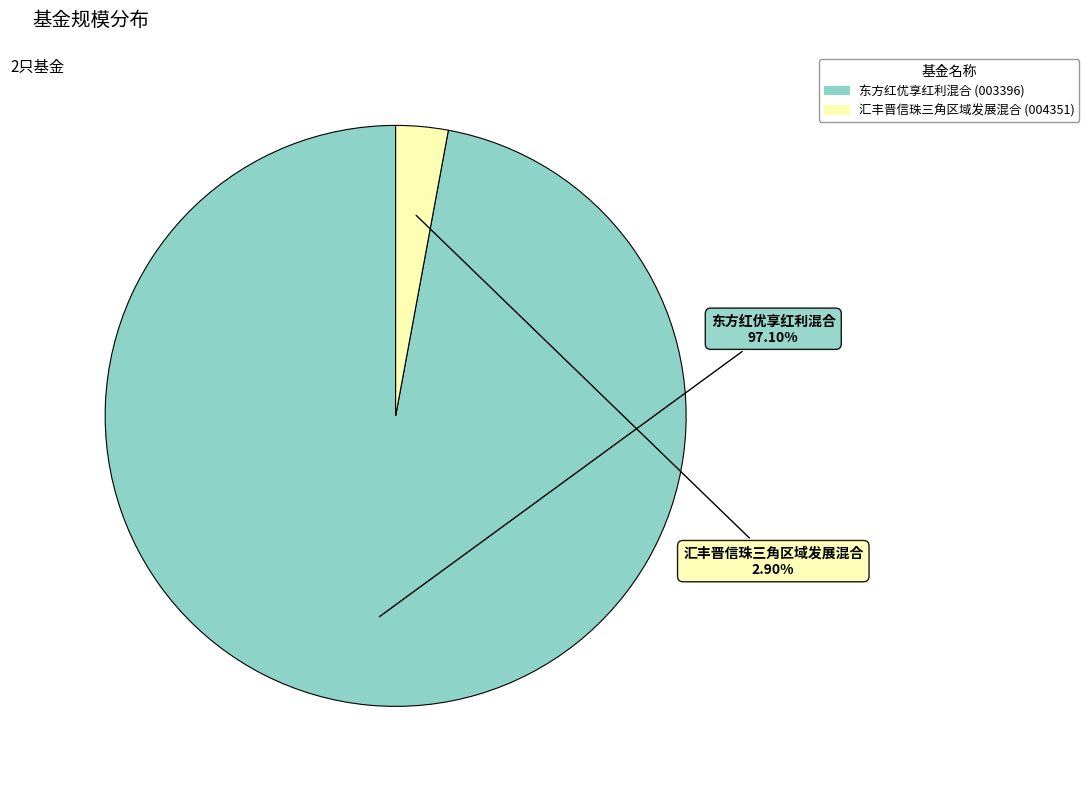

To the nearest percent, what portion does 东方红优享红利混合 represent?

97%